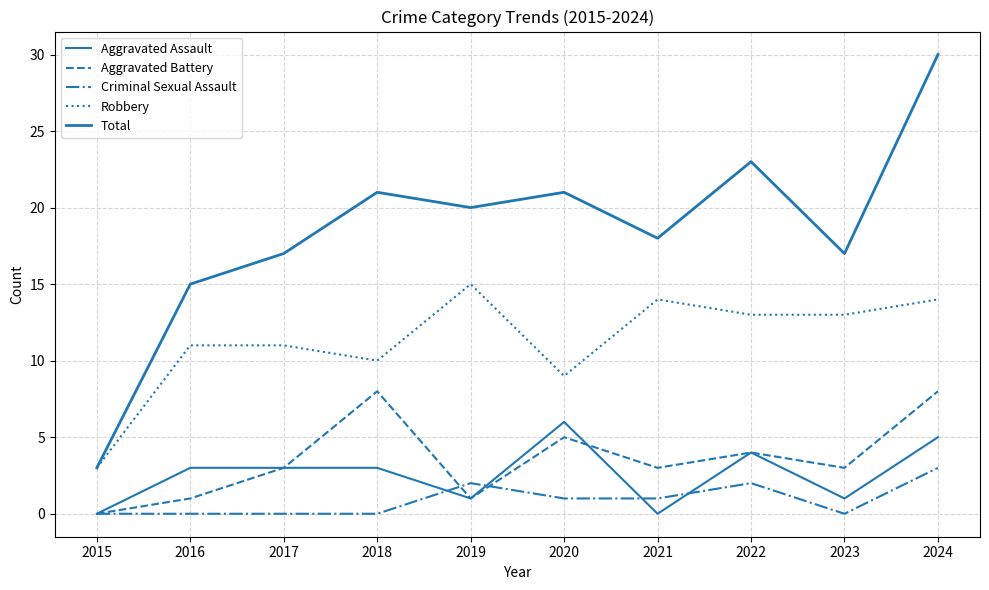

What is the average value of the Criminal Sexual Assault series?

1